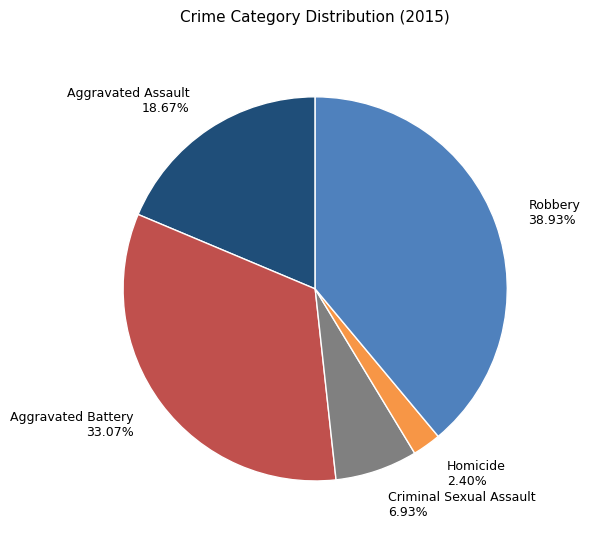

Is there a majority slice in this chart?

No